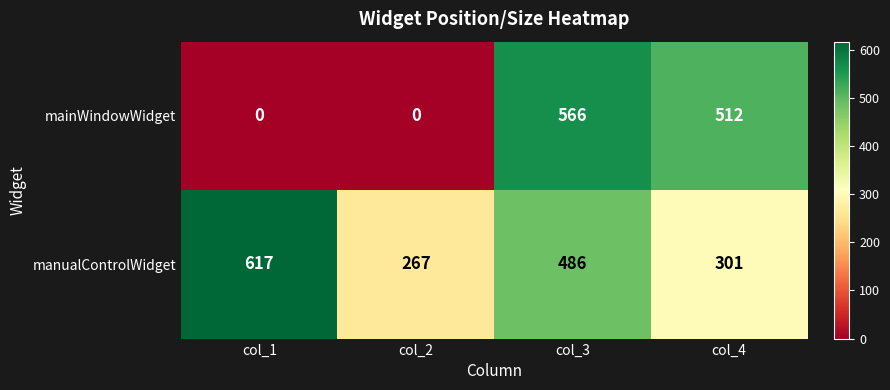

How many series are shown in this chart?

2